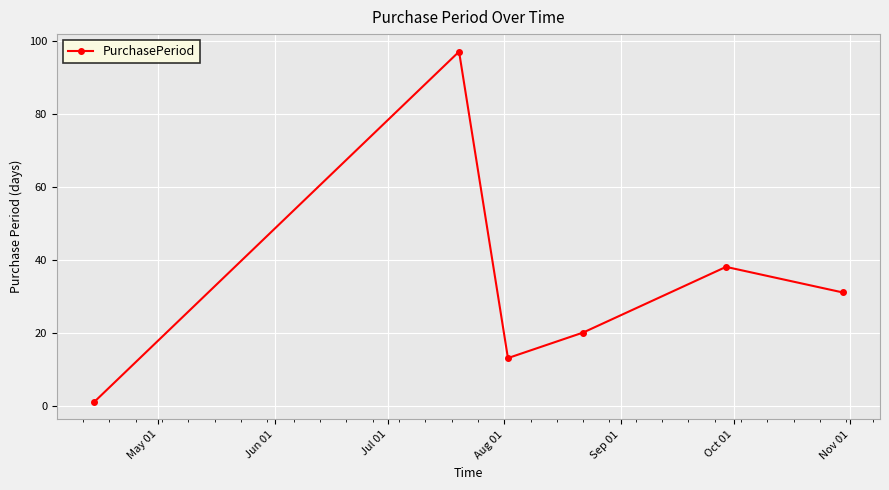

Reading left to right, list all the values displayed in this chart.

1	97	13	20	38	31